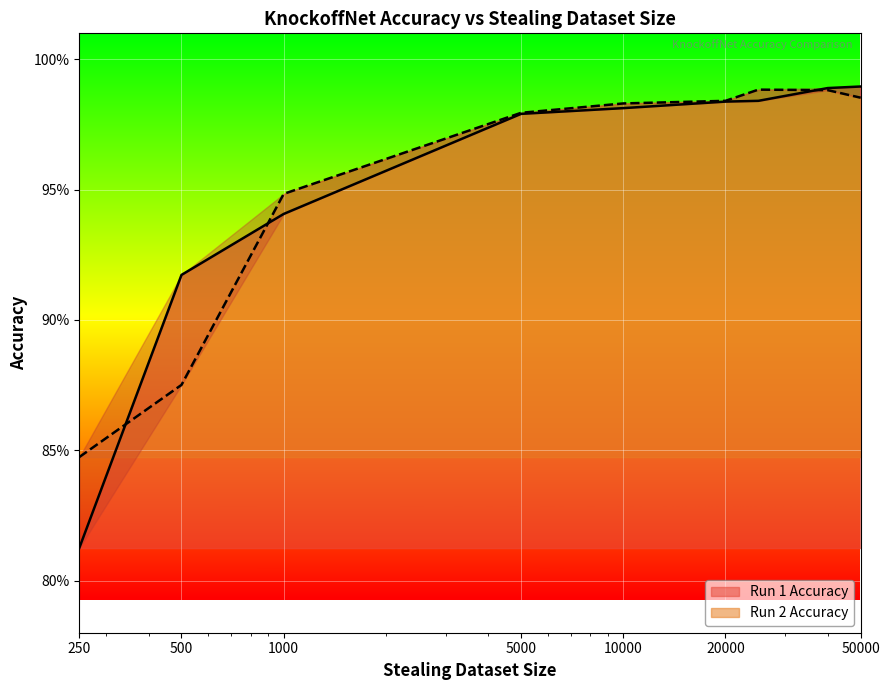

Reading right to left, extract all data points from this chart.

Run 1 Accuracy: 50000=1.0	40000=1.0	25000=1.0	20000=1.0	10000=1.0	5000=1.0	1000=0.9	500=0.9	250=0.8
Run 2 Accuracy: 50000=1.0	40000=1.0	25000=1.0	20000=1.0	10000=1.0	5000=1.0	1000=0.9	500=0.9	250=0.8